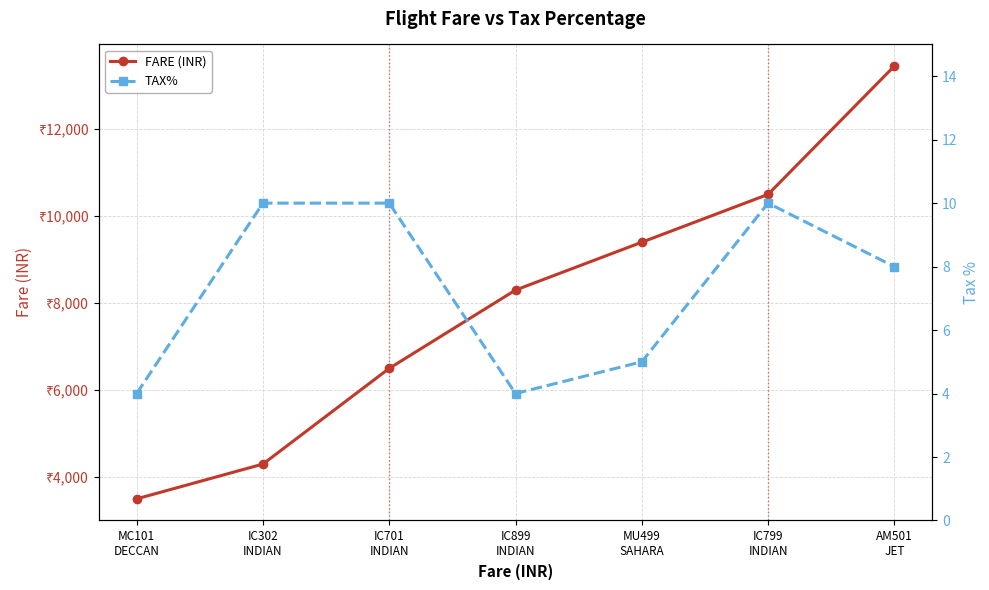

Rank the series at IC701
INDIAN from lowest to highest value.

TAX%, FARE (INR)